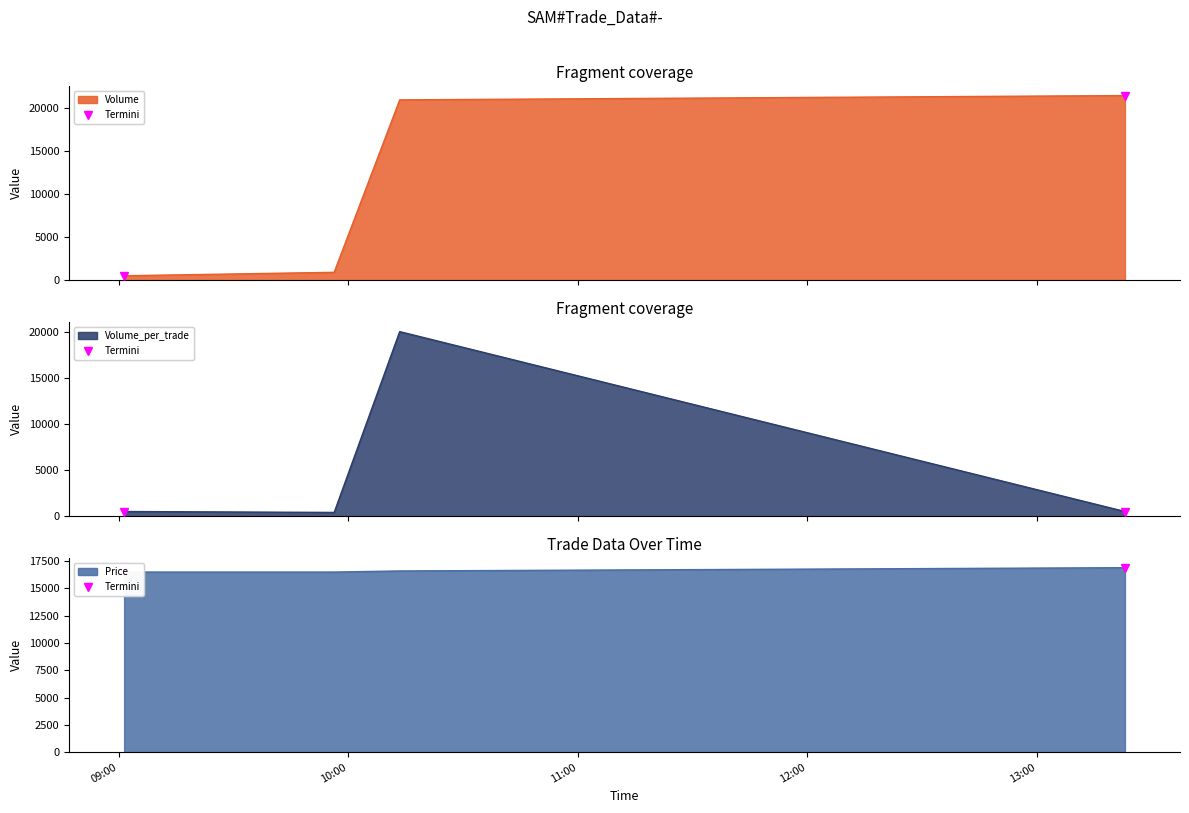

What is the change in value from 09:00 to 10:00?

+400